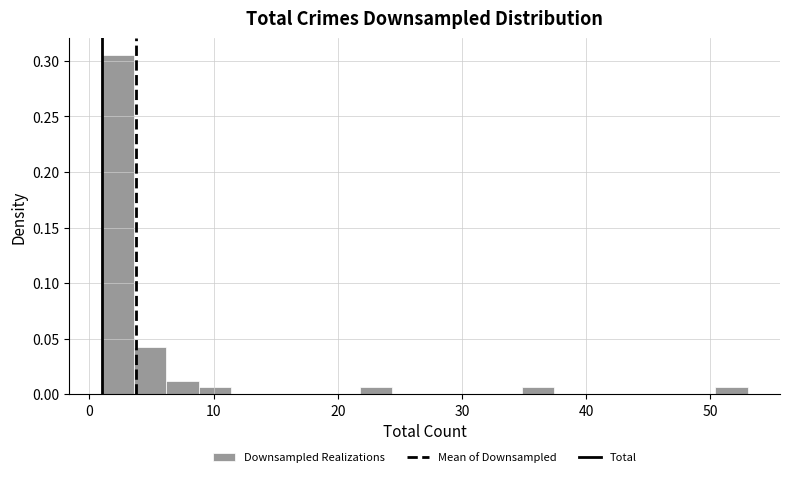

Read against the x-axis, roughly where is the centre of the tallest bar?

2